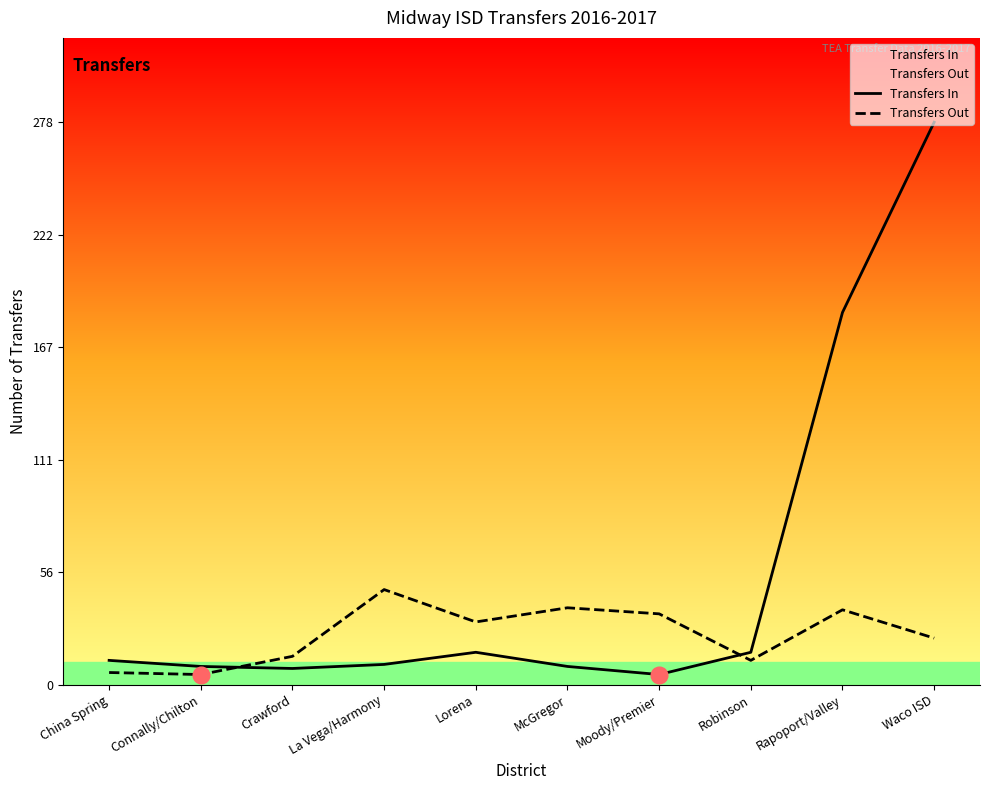

What is the difference between the highest and lowest values at Waco ISD?

255